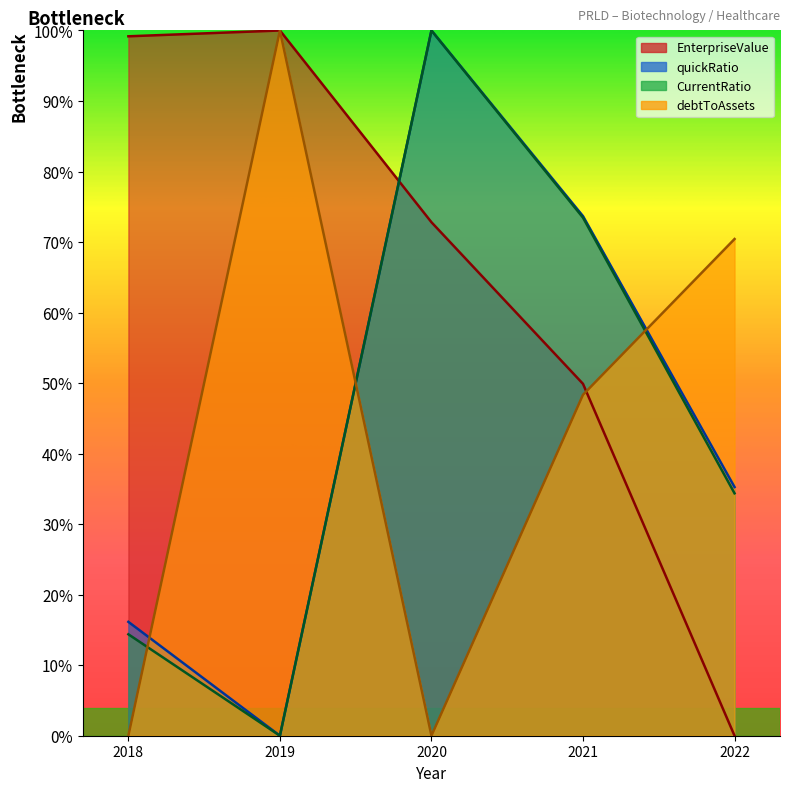

Is it true that CurrentRatio equals 149.8 at 2020?

False